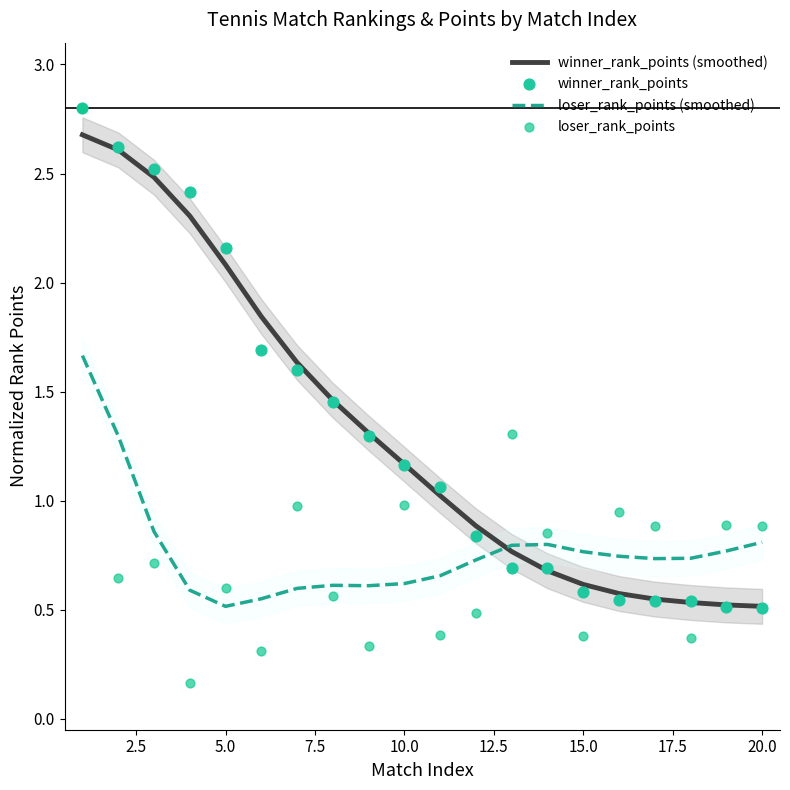

What is the highest value of the winner_rank_points (smoothed) series?

2.7